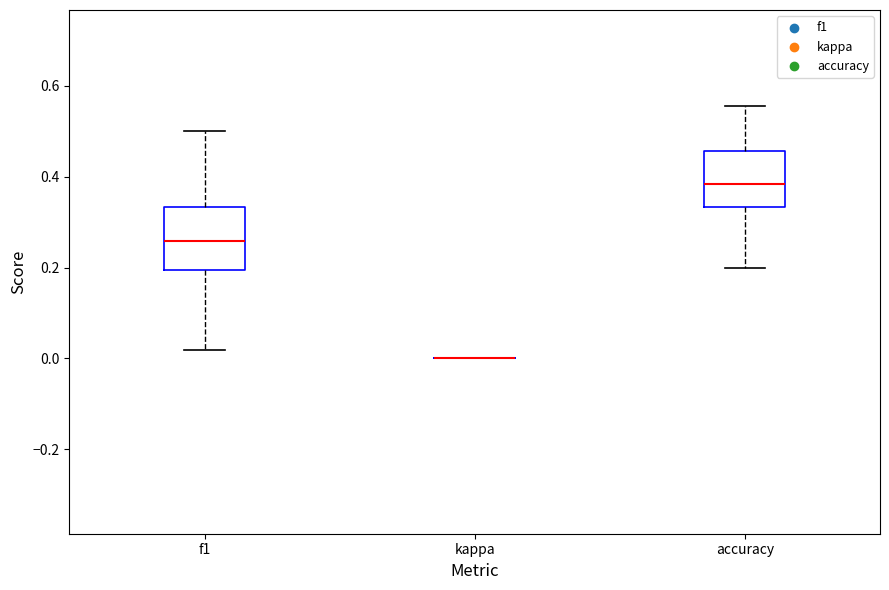

Reading left to right, read every box against the y-axis: the position of its median line, the range the box covers, and the ends of its whiskers. The values are not printed on the chart, so give them approximately, as read against the axis.

f1: median 0.26, box 0.20 to 0.34, whiskers 0.02 to 0.50
kappa: box collapsed to a line at 0.00, whiskers 0.00 to 0.00
accuracy: median 0.38, box 0.34 to 0.46, whiskers 0.20 to 0.56